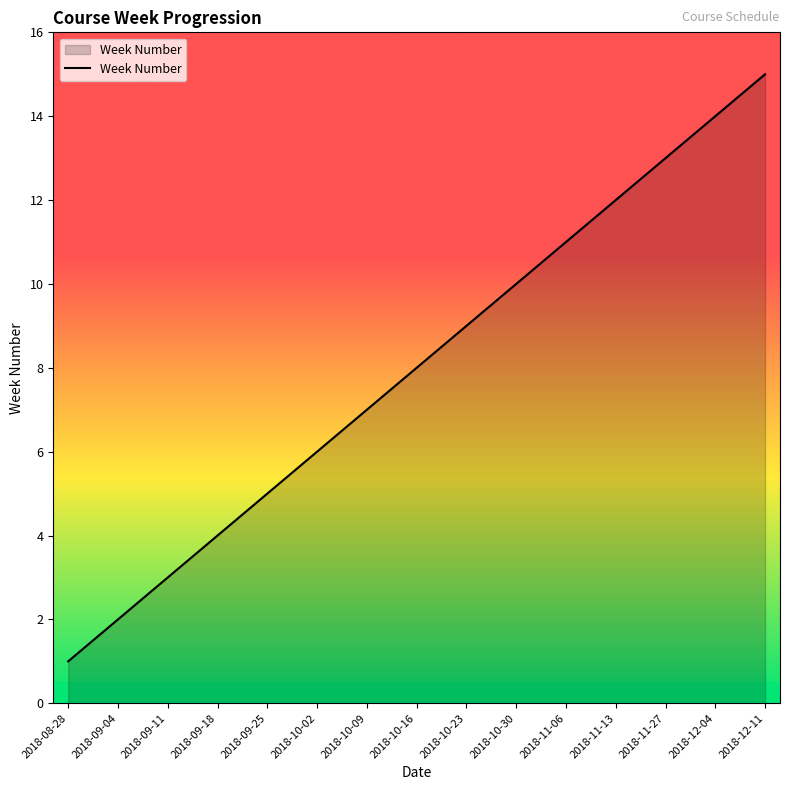

How many lines are shown in the chart?

1